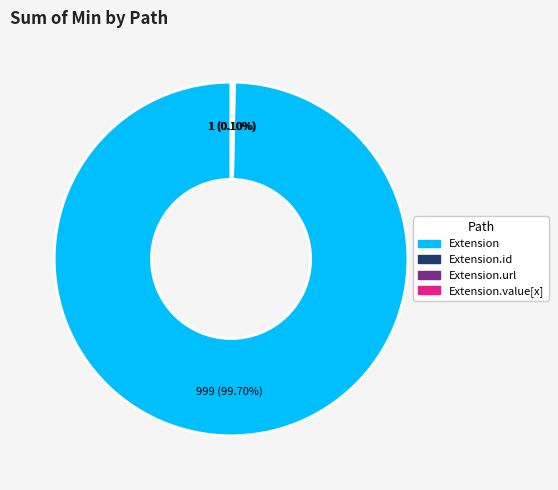

Is there a majority slice in this chart?

Yes